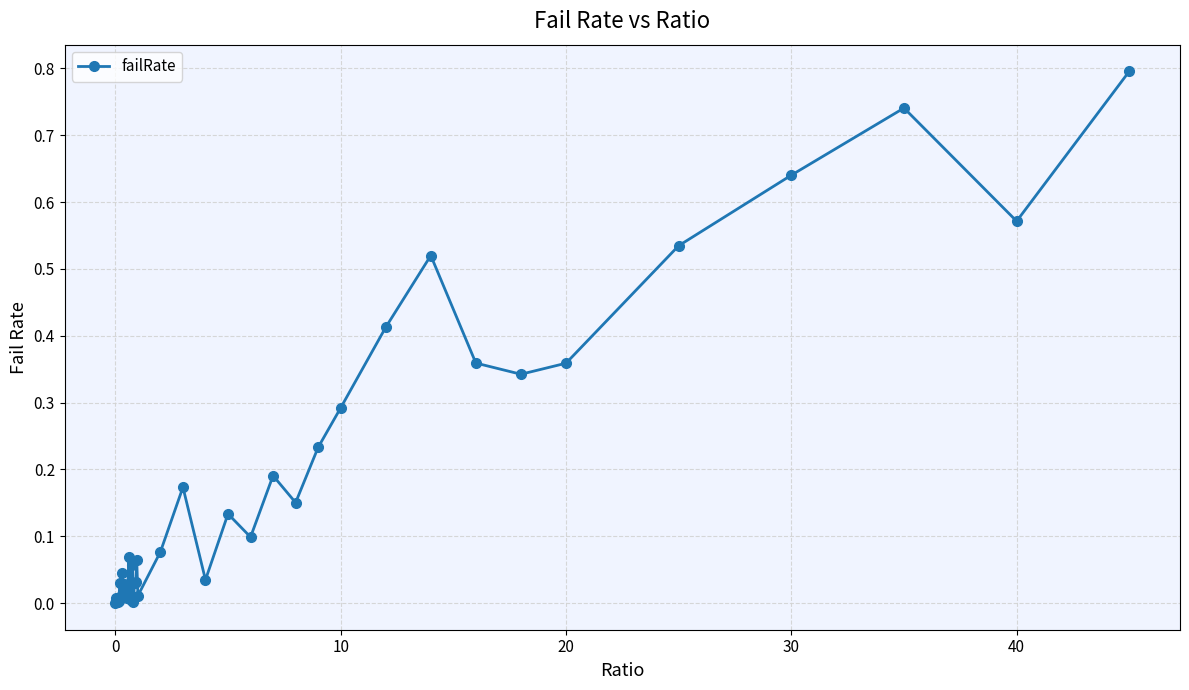

What is the difference between the maximum and second lowest values?

0.8